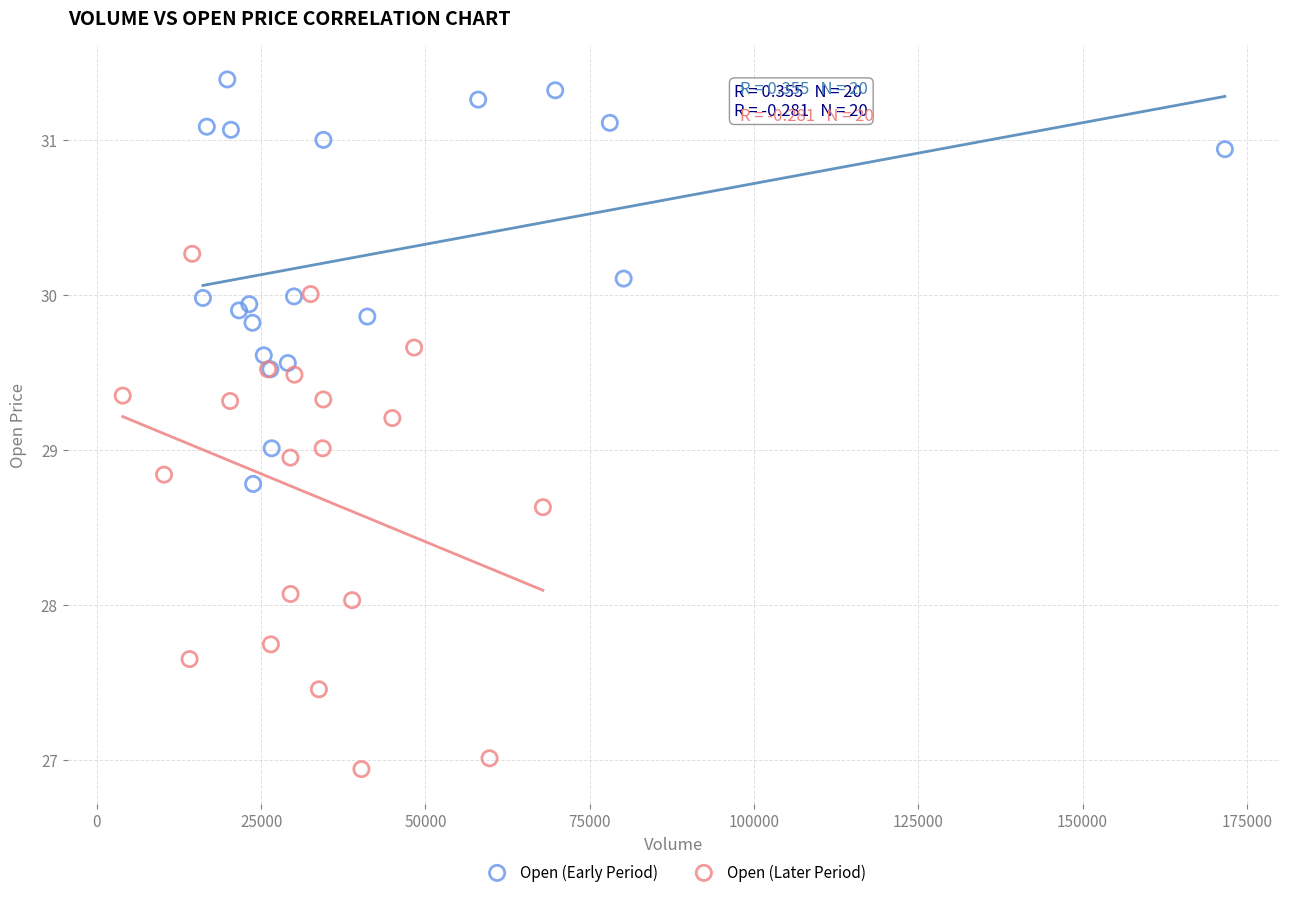

Which series has the widest spread of Y values?

Open (Later Period)